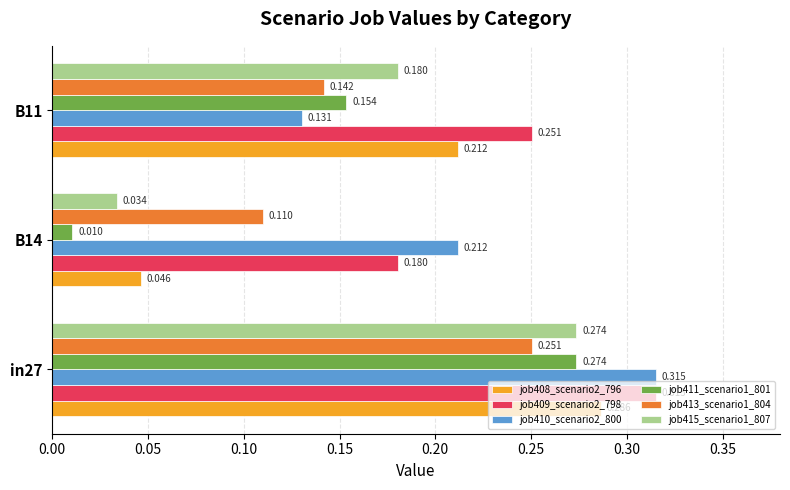

Is the value of job411_scenario1_801 at in27 greater than the value of job409_scenario2_798 at B14?

Yes